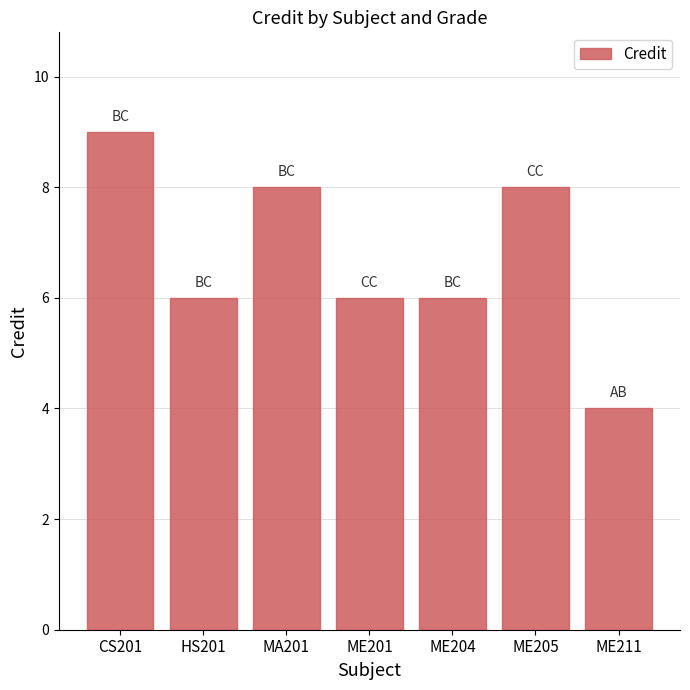

Reading right to left, transcribe all the data shown in this chart.

ME211=4	ME205=8	ME204=6	ME201=6	MA201=8	HS201=6	CS201=9